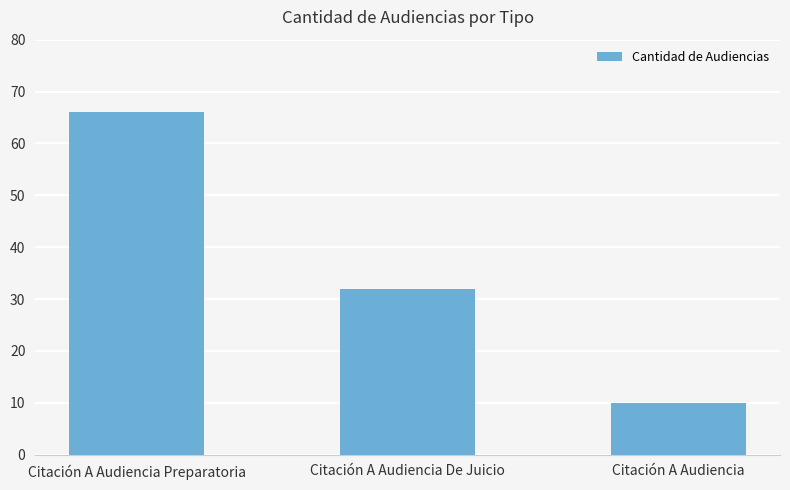

What is the approximate value at Citación A Audiencia De Juicio?

32